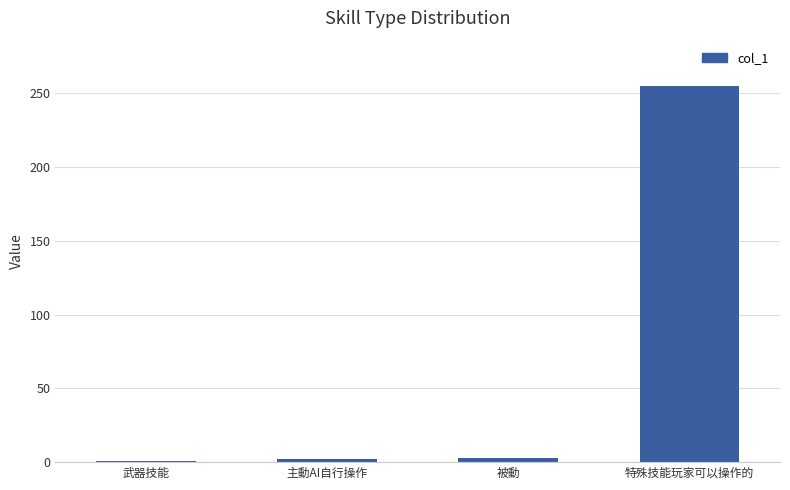

At which category does the chart reach its peak across all series?

特殊技能玩家可以操作的